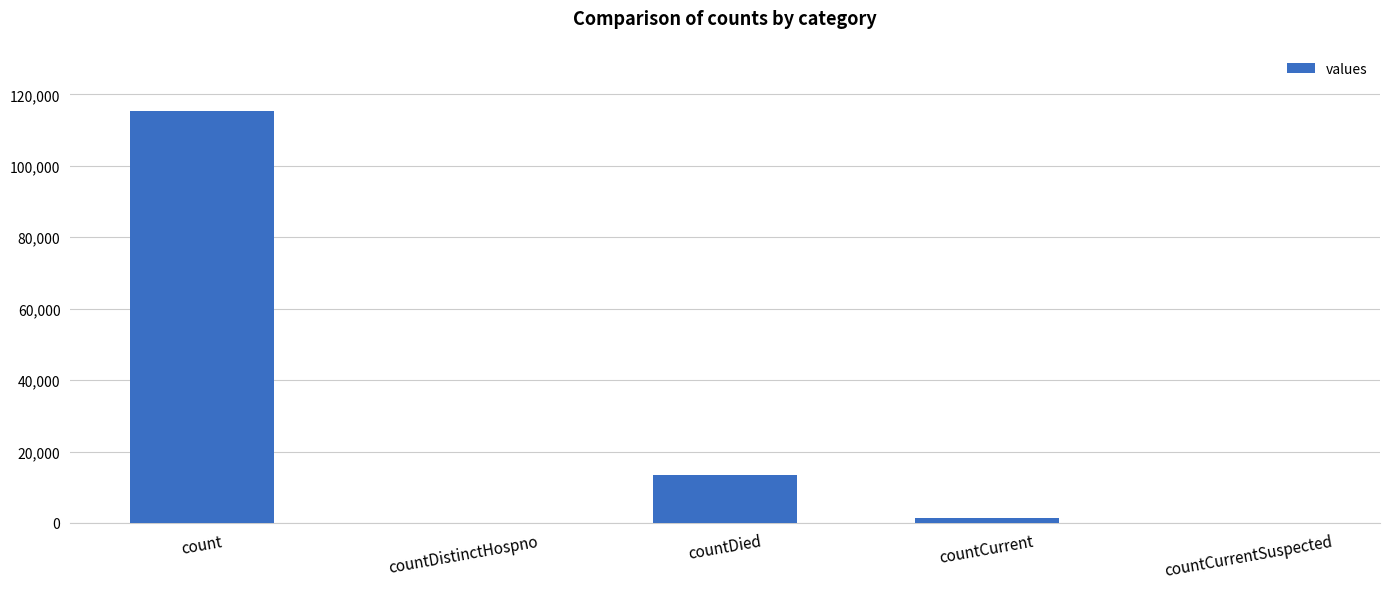

Are the bars grouped side by side (vs. stacked)?

No